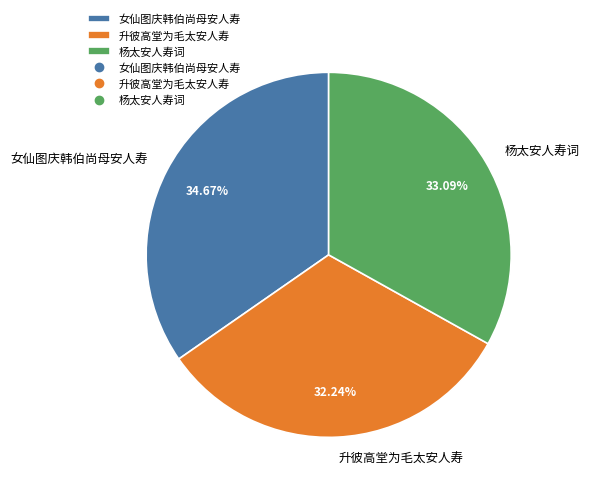

What is the largest slice in the pie chart?

女仙图庆韩伯尚母安人寿